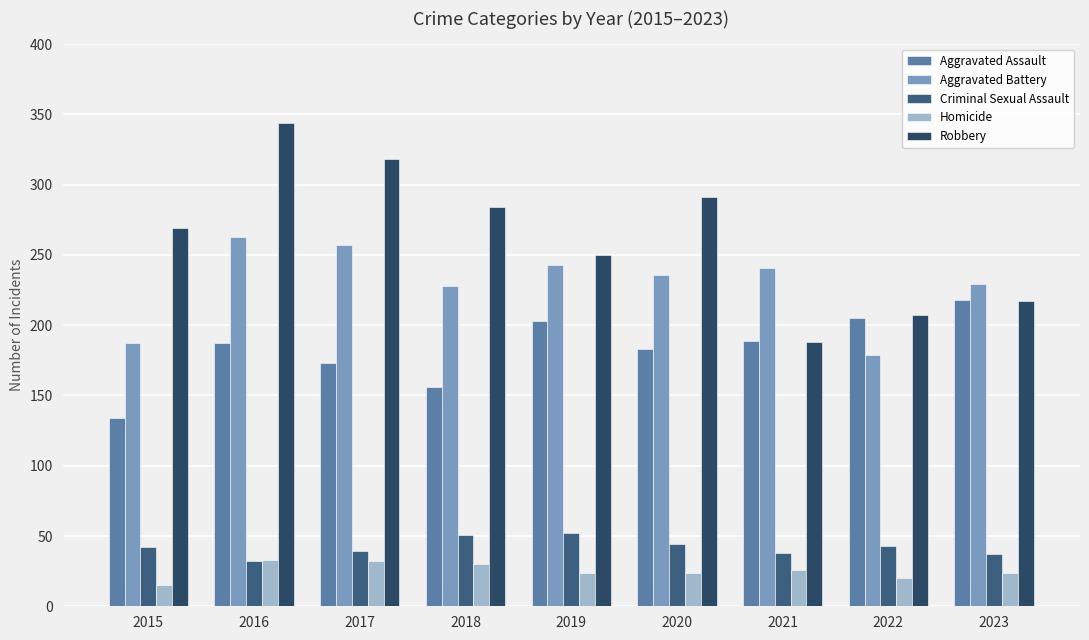

How many values in the Aggravated Assault series are below 187?

4